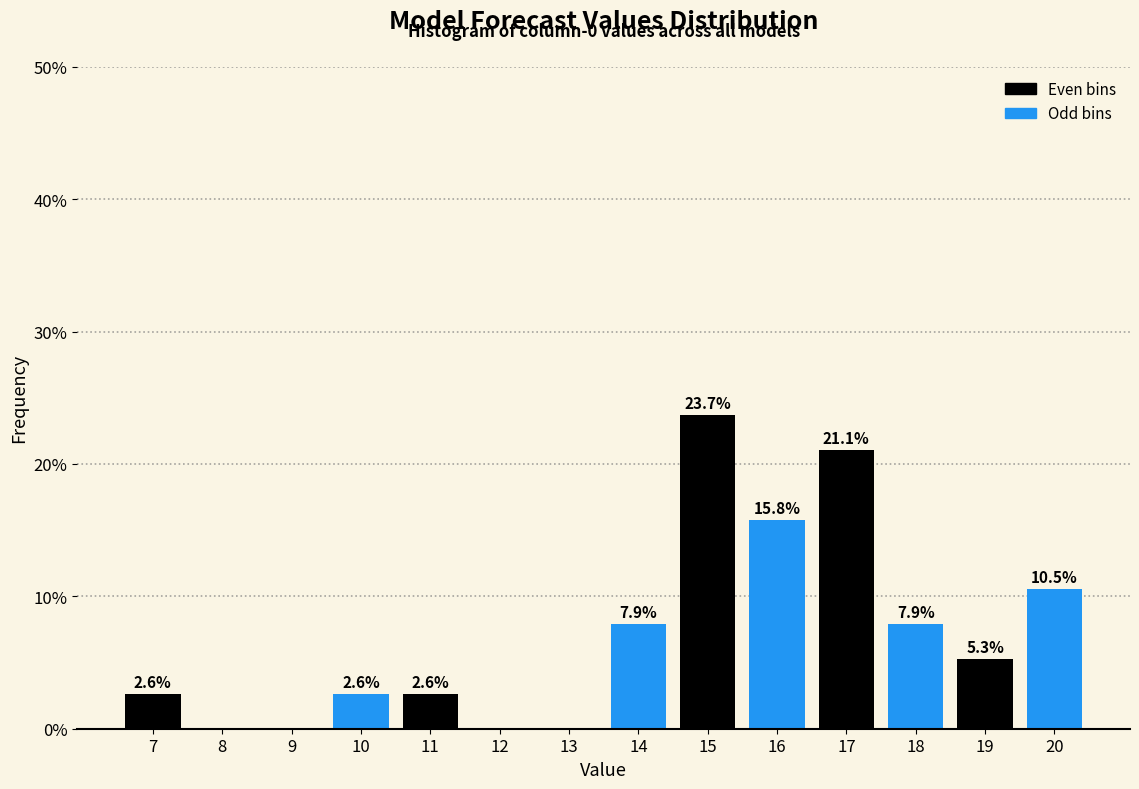

Reading right to left, what are all the values shown in this chart?

20=10.5	19=5.3	18=7.9	17=21.1	16=15.8	15=23.7	14=7.9	13=0.0	12=0.0	11=2.6	10=2.6	9=0.0	8=0.0	7=2.6